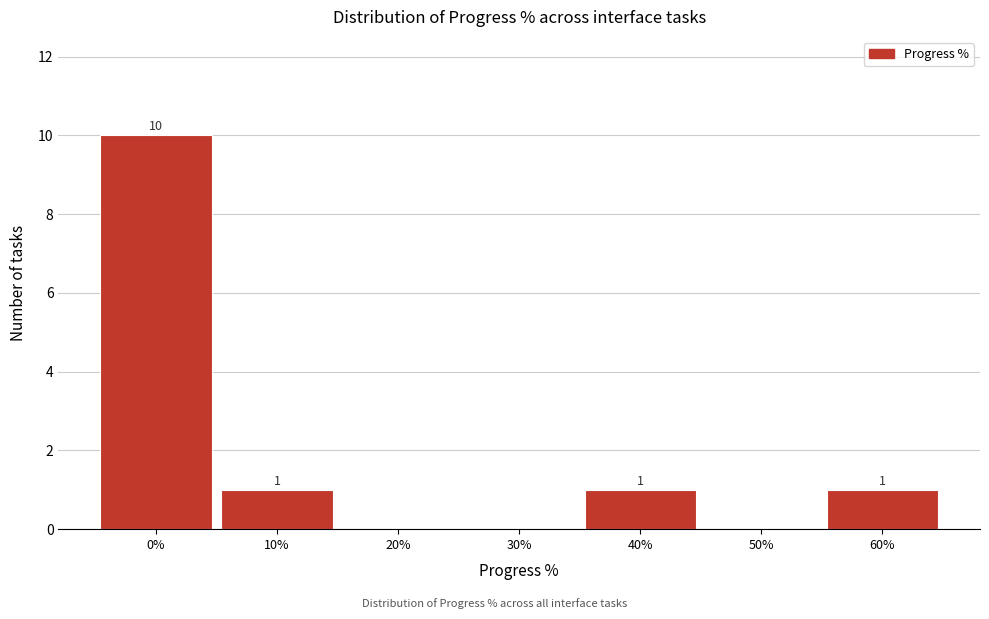

Reading left to right, extract all data points from this chart.

0%=10	10%=1	20%=0	30%=0	40%=1	50%=0	60%=1